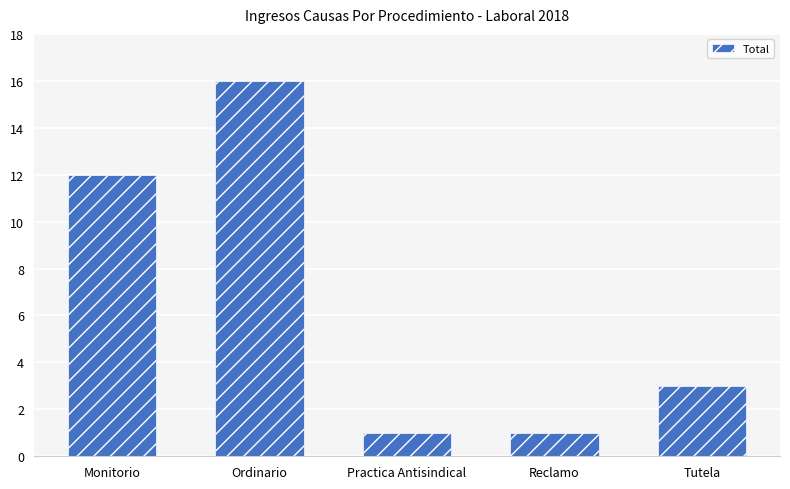

Reading left to right, transcribe all the data shown in this chart.

12	16	1	1	3